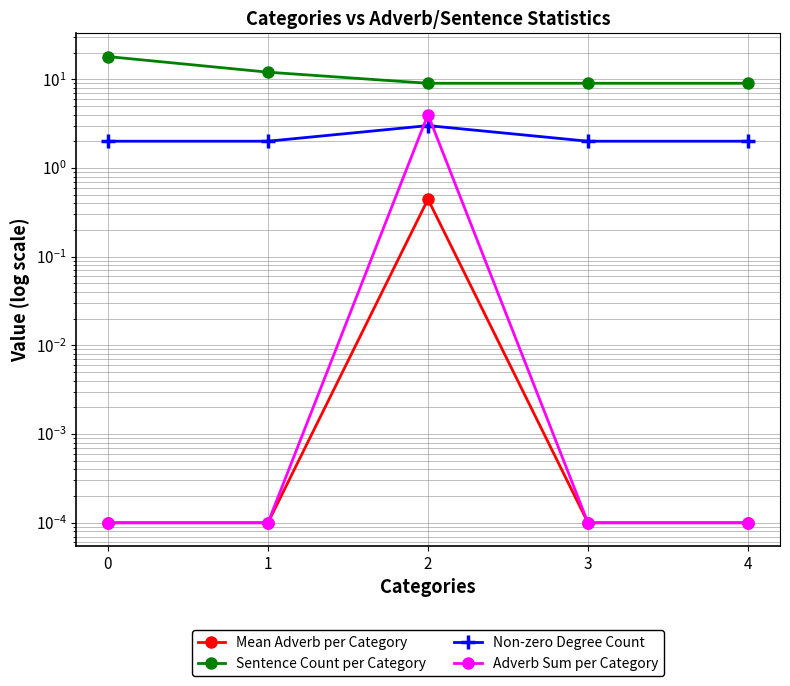

True or false: Non-zero Degree Count has more than 0 interior local peaks.

True